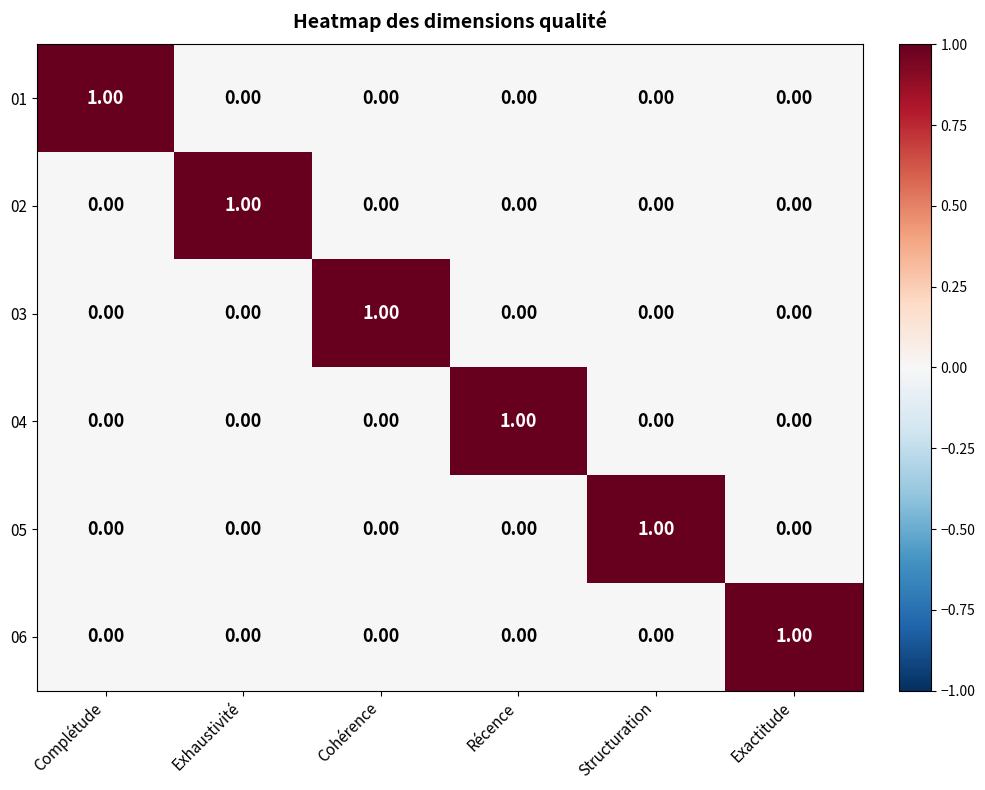

At how many categories does at least one series exceed 0?

6